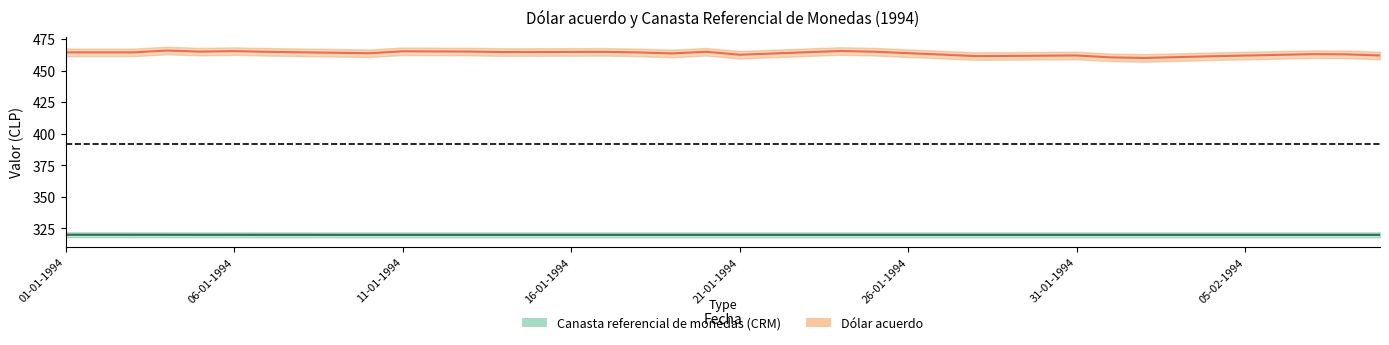

Between 19 and 36, which is larger?

19